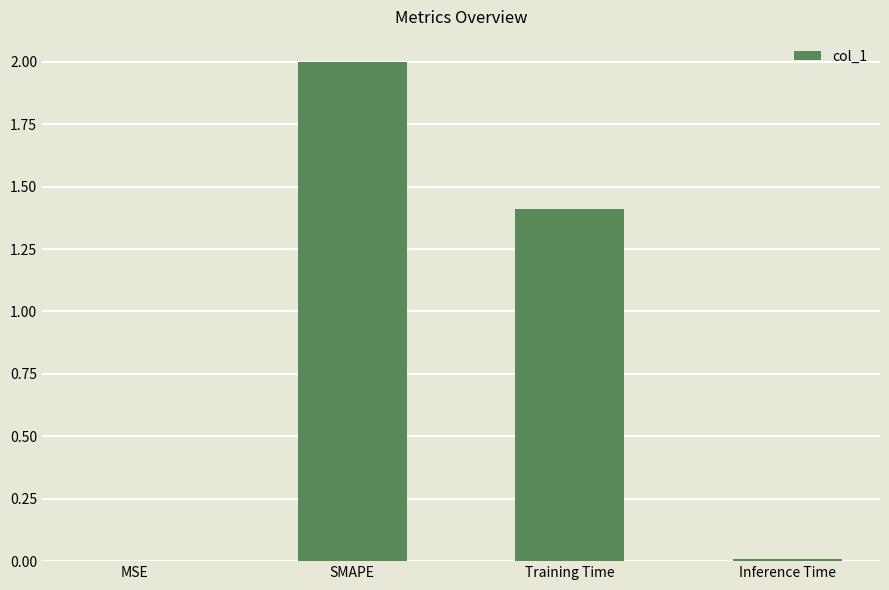

At which label does the data first exceed 1?

SMAPE